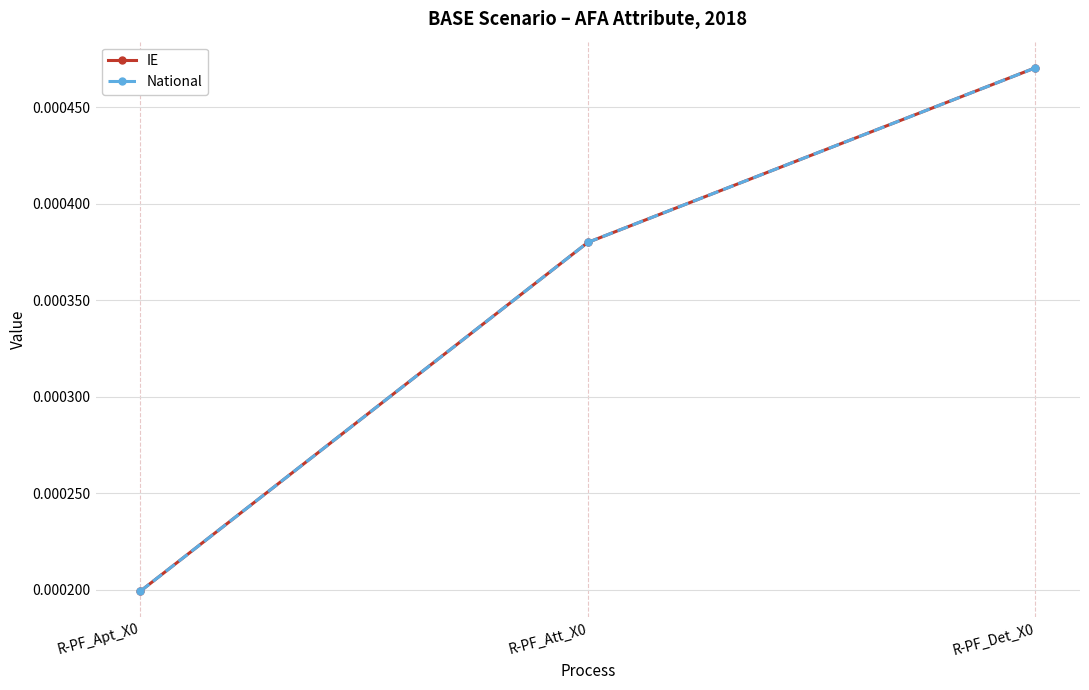

Is this an area chart (filled region under the line)?

No